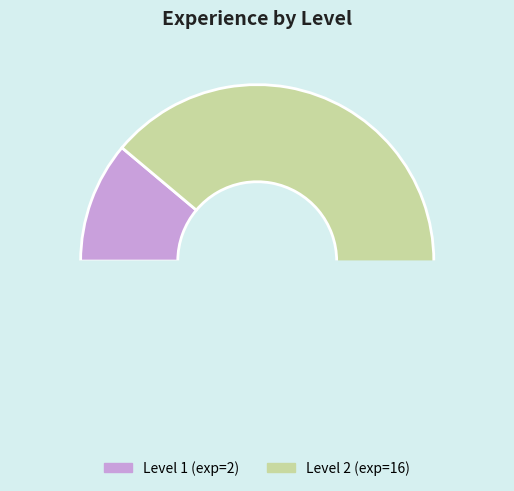

Count the number of slices in the pie.

2